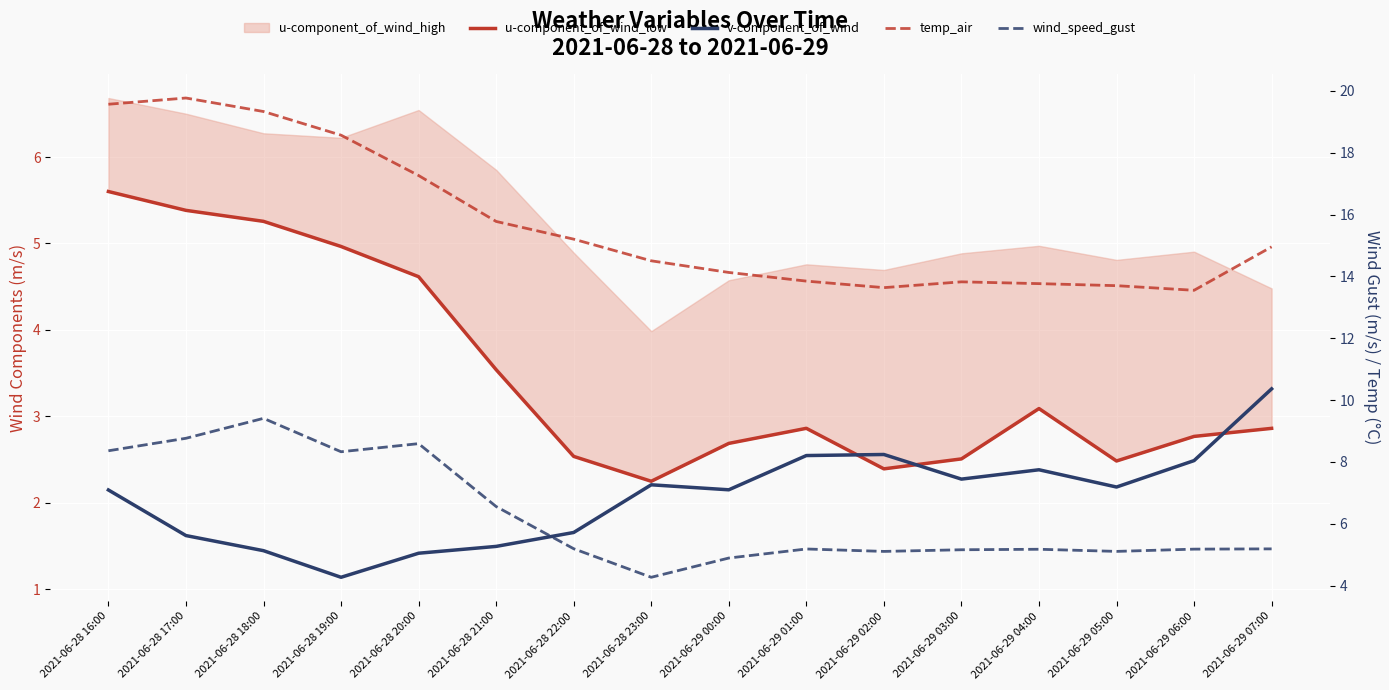

At which category is the sum across all series the highest?

2021-06-28 16:00